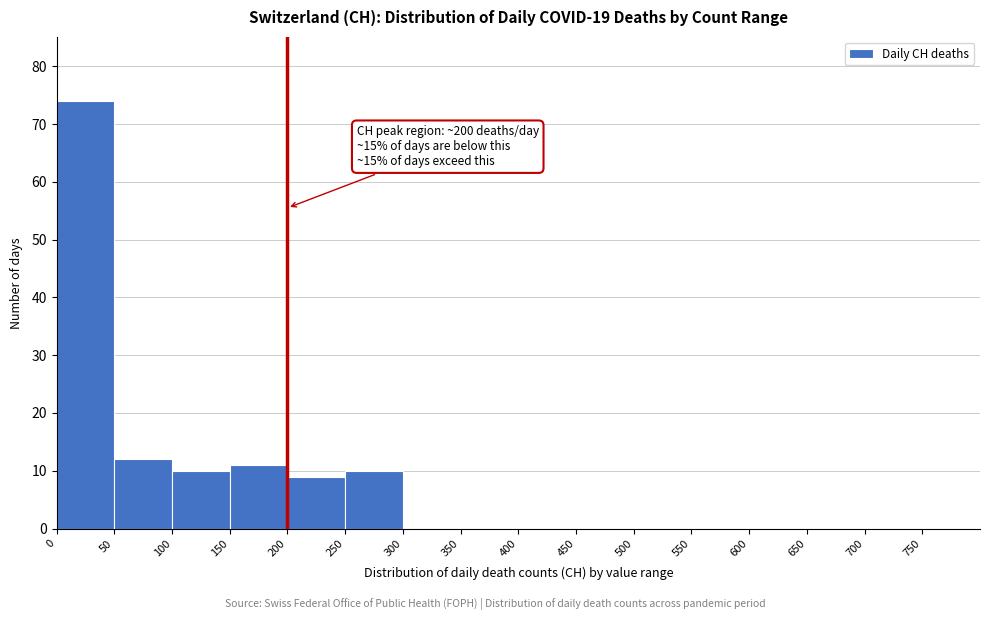

Which range on the x-axis has the tallest bar?

0 to 50